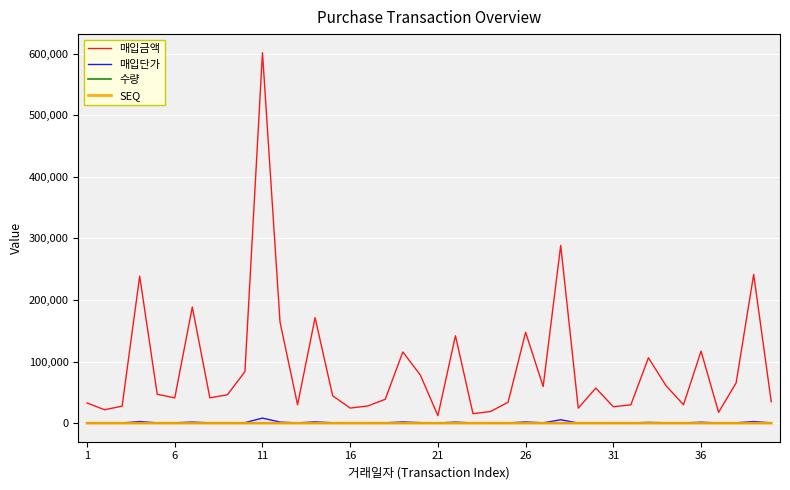

True or false: SEQ and 수량 cross at least once.

False